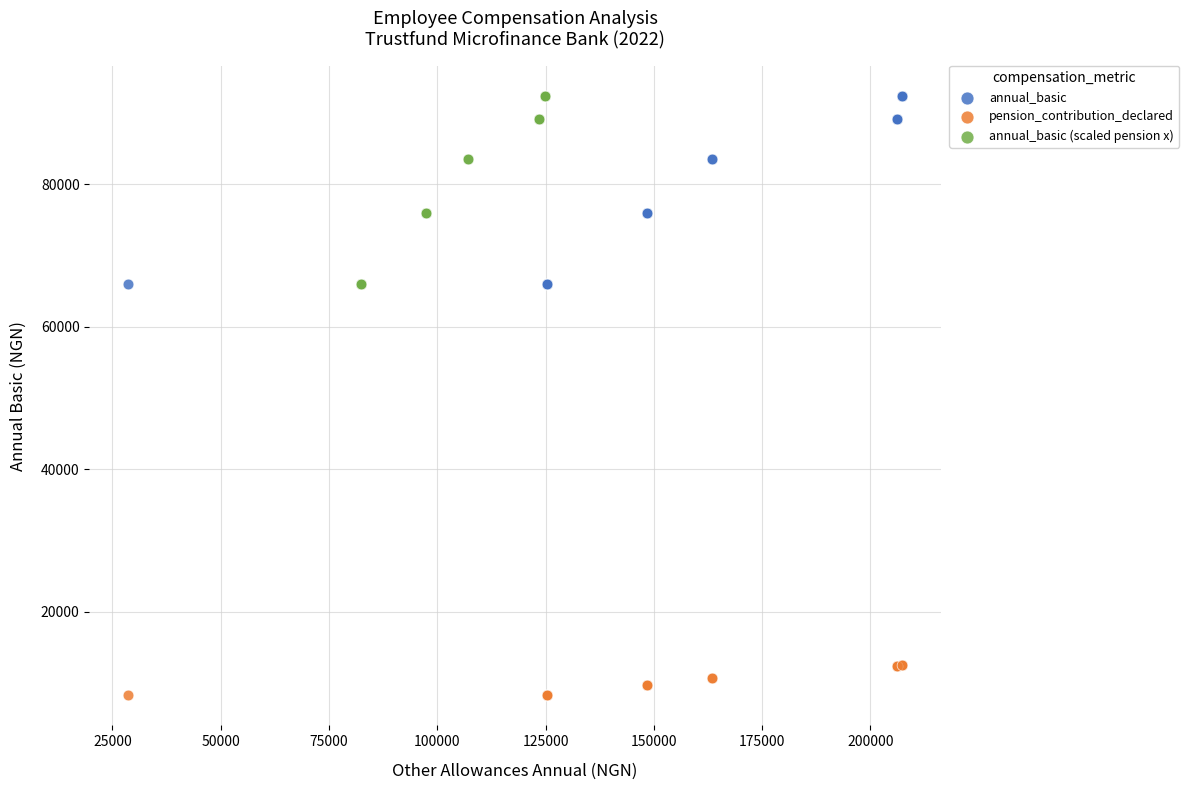

Which series reaches the minimum Y coordinate?

pension_contribution_declared